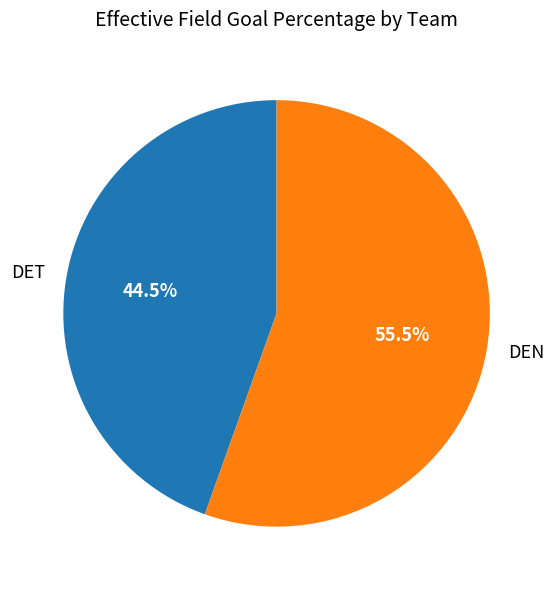

Which slice is the largest?

DEN